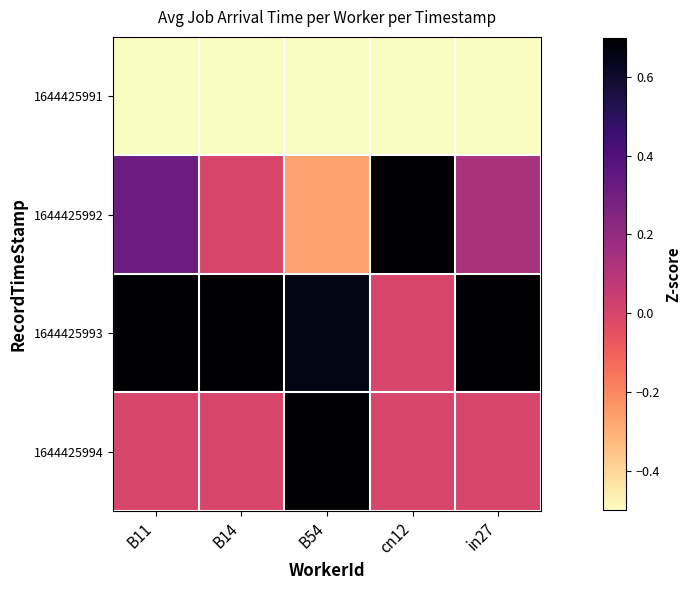

How many distinct data groups are displayed?

4